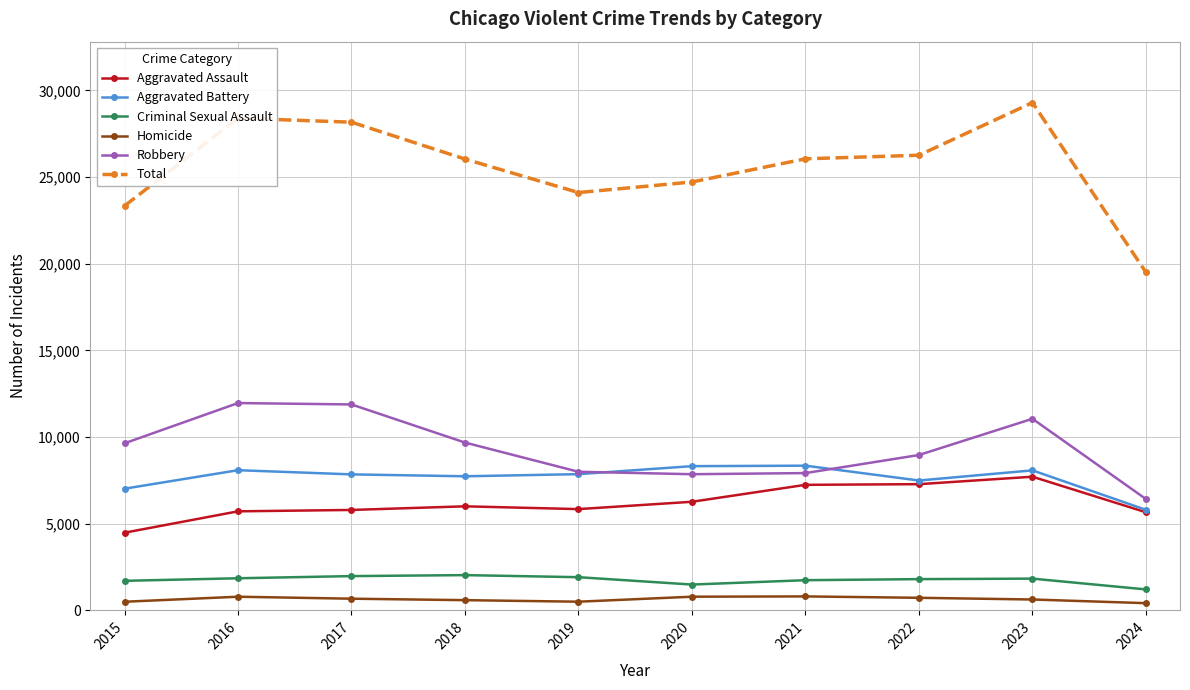

True or false: Homicide and Total cross at least once.

False